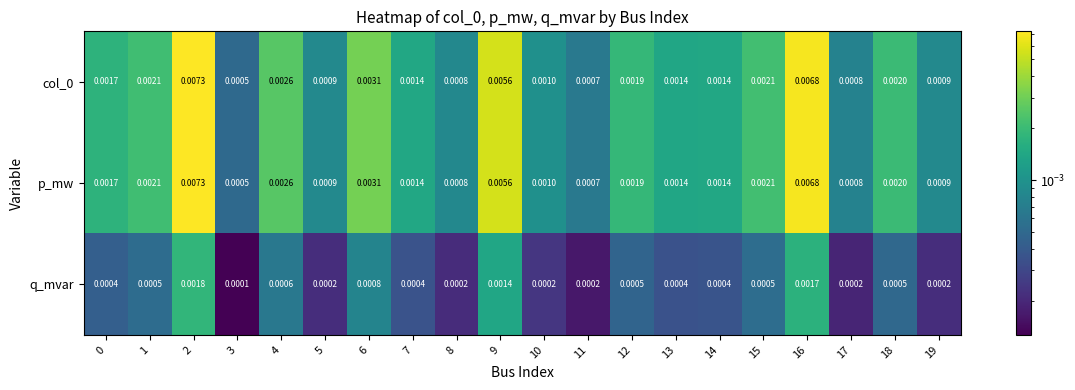

Is the value of col_0 at 17 greater than the value of q_mvar at 13?

Yes